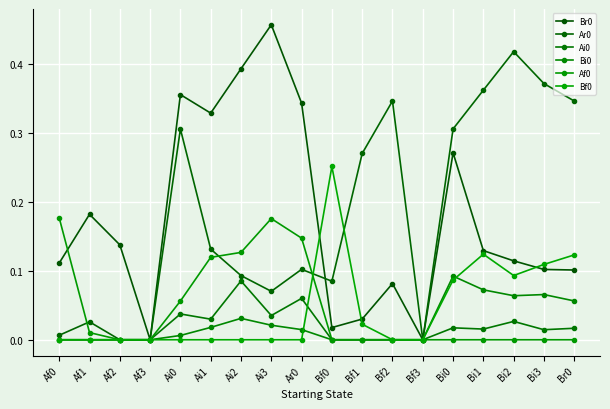

List the series in order of their peak value, lowest first.

Ai0, Bi0, Af0, Bf0, Ar0, Br0